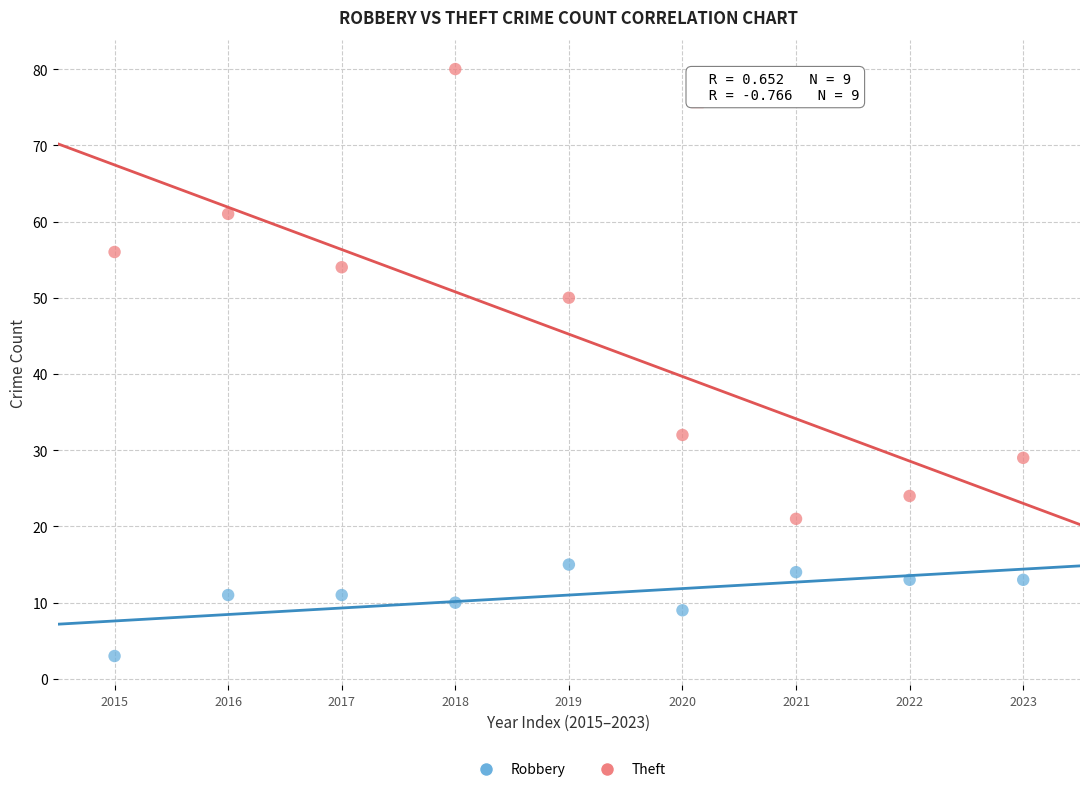

Across all data points, what is the range of Y values (max minus min)?

77